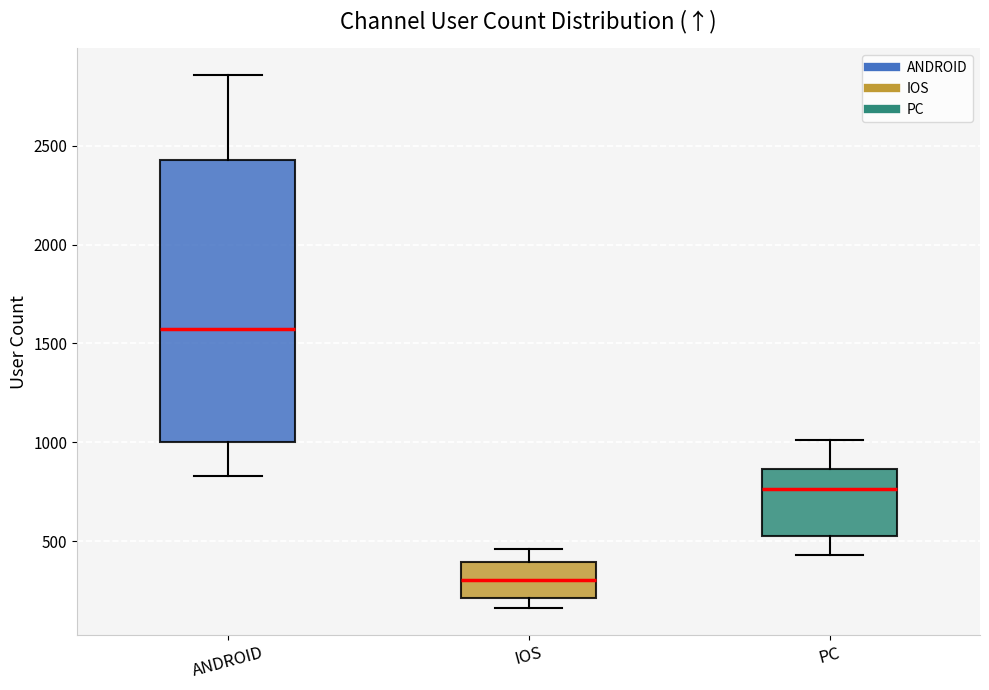

Where does the median line of the box for ANDROID sit on the y-axis? The values are not printed on the chart, so give them approximately, as read against the axis.

1550